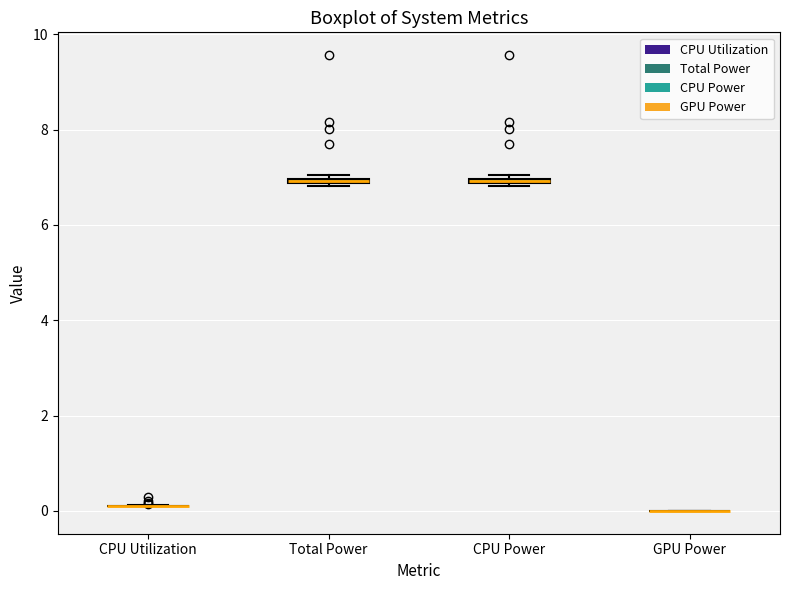

Where is the lower edge of the box for CPU Power on the y-axis? The values are not printed on the chart, so give them approximately, as read against the axis.

6.8